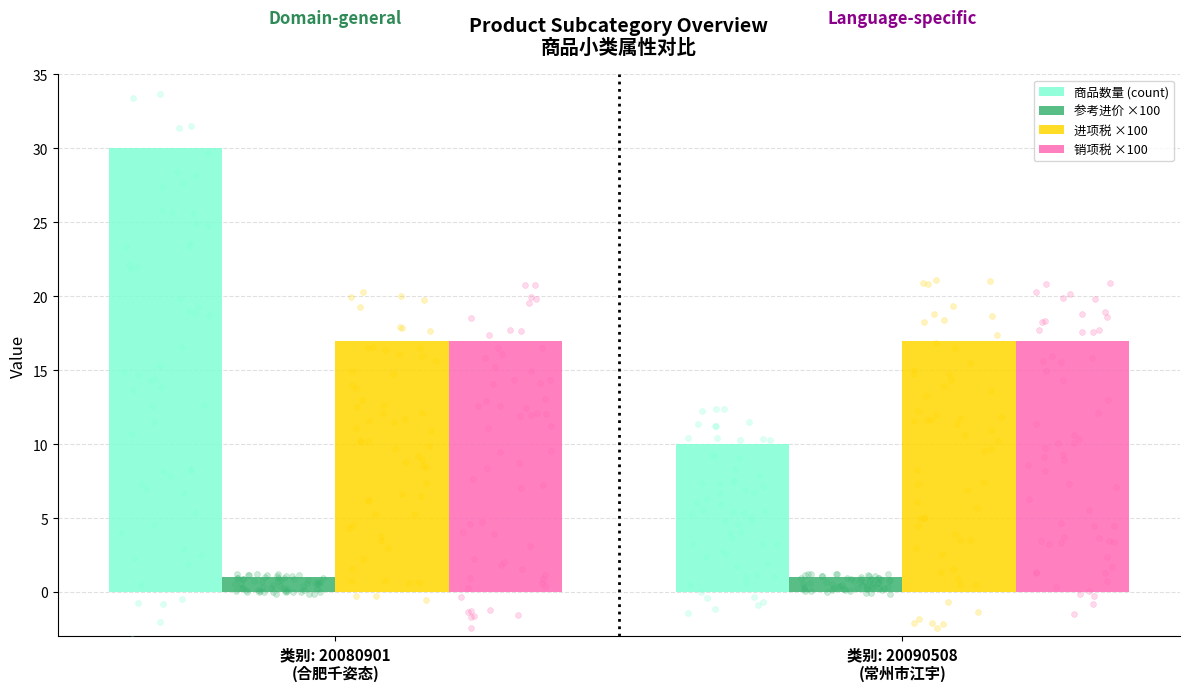

Which series has the widest spread of Y values?

商品数量 (count)